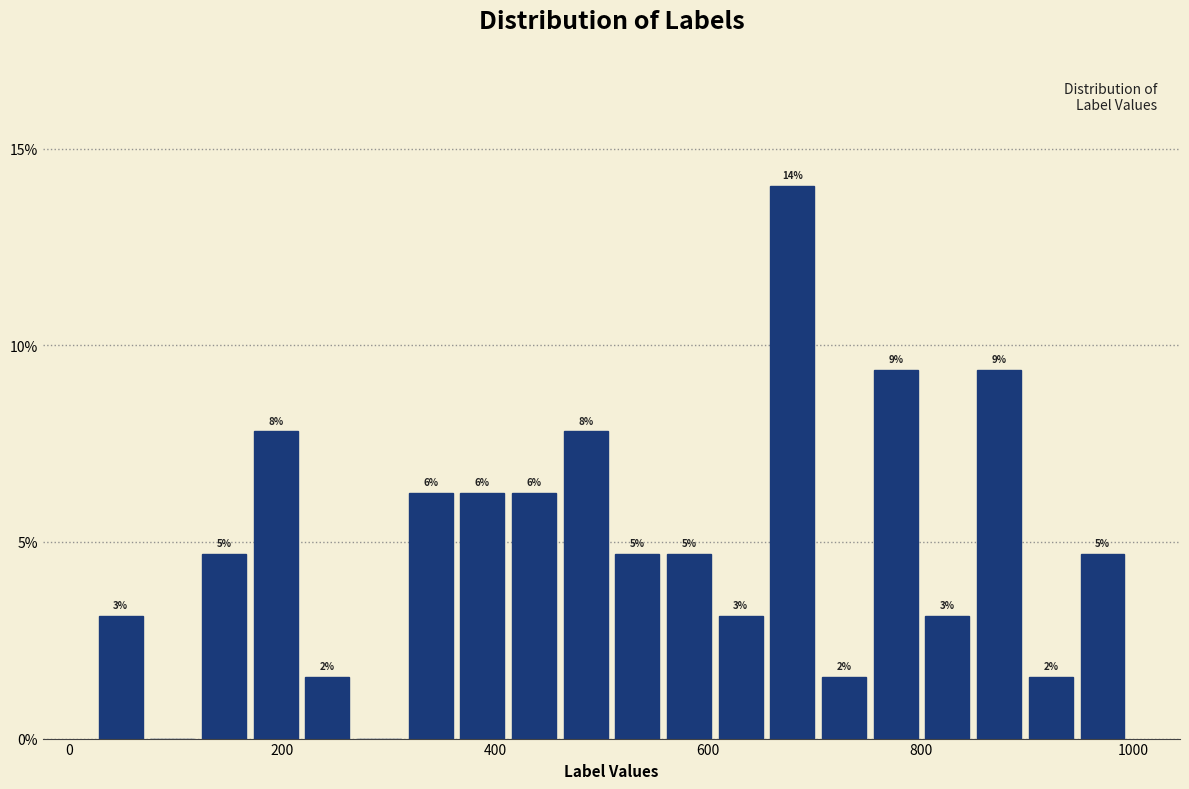

Read against the x-axis, roughly where is the centre of the tallest bar?

680